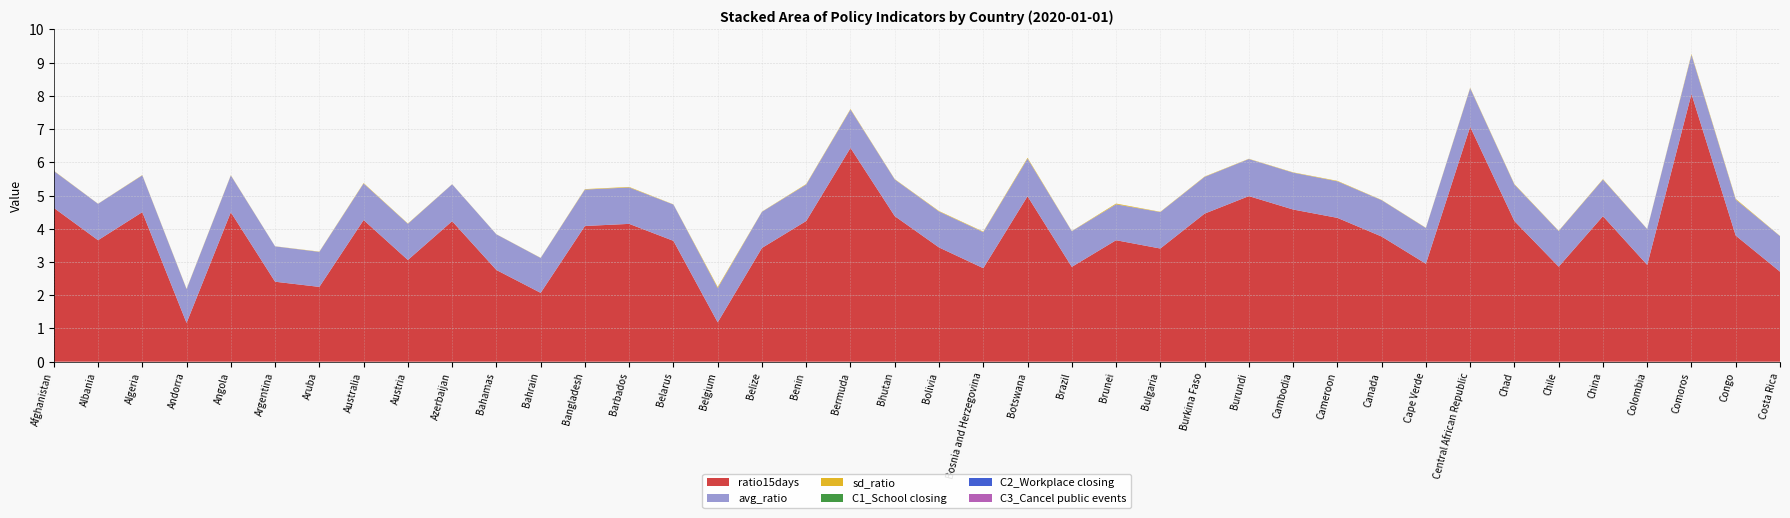

Reading left to right, what are all the values shown in this chart?

avg_ratio: 1.1	1.1	1.1	1.0	1.1	1.1	1.1	1.1	1.1	1.1	1.1	1.0	1.1	1.1	1.1	1.0	1.1	1.1	1.2	1.1	1.1	1.1	1.1	1.1	1.1	1.1	1.1	1.1	1.1	1.1	1.1	1.1	1.2	1.1	1.1	1.1	1.1	1.2	1.1	1.1
sd_ratio: 0.0	0.0	0.0	0.0	0.0	0.0	0.0	0.0	0.0	0.0	0.0	0.0	0.0	0.0	0.0	0.0	0.0	0.0	0.0	0.0	0.0	0.0	0.0	0.0	0.0	0.0	0.0	0.0	0.0	0.0	0.0	0.0	0.0	0.0	0.0	0.0	0.0	0.0	0.0	0.0
ratio15days: 4.6	3.7	4.5	1.2	4.5	2.4	2.3	4.3	3.1	4.2	2.8	2.1	4.1	4.1	3.6	1.2	3.4	4.2	6.4	4.4	3.4	2.8	5.0	2.9	3.7	3.4	4.5	5.0	4.6	4.3	3.8	2.9	7.1	4.2	2.9	4.4	2.9	8.1	3.8	2.7
C1_School closing: 0.0	0.0	0.0	0.0	0.0	0.0	0.0	0.0	0.0	0.0	0.0	0.0	0.0	0.0	0.0	0.0	0.0	0.0	0.0	0.0	0.0	0.0	0.0	0.0	0.0	0.0	0.0	0.0	0.0	0.0	0.0	0.0	0.0	0.0	0.0	0.0	0.0	0.0	0.0	0.0
C2_Workplace closing: 0.0	0.0	0.0	0.0	0.0	0.0	0.0	0.0	0.0	0.0	0.0	0.0	0.0	0.0	0.0	0.0	0.0	0.0	0.0	0.0	0.0	0.0	0.0	0.0	0.0	0.0	0.0	0.0	0.0	0.0	0.0	0.0	0.0	0.0	0.0	0.0	0.0	0.0	0.0	0.0
C3_Cancel public events: 0.0	0.0	0.0	0.0	0.0	0.0	0.0	0.0	0.0	0.0	0.0	0.0	0.0	0.0	0.0	0.0	0.0	0.0	0.0	0.0	0.0	0.0	0.0	0.0	0.0	0.0	0.0	0.0	0.0	0.0	0.0	0.0	0.0	0.0	0.0	0.0	0.0	0.0	0.0	0.0